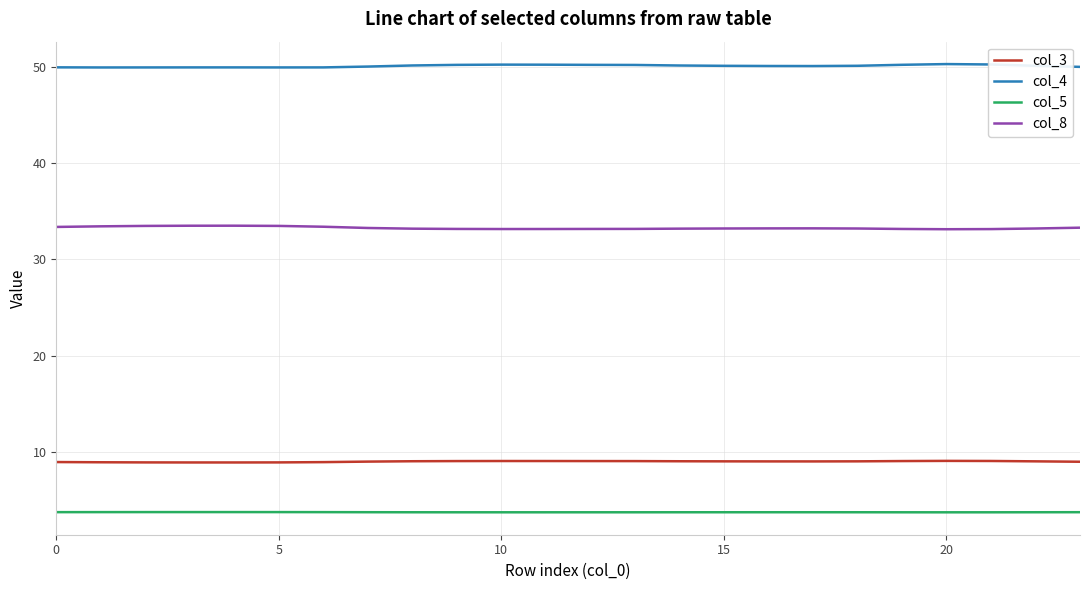

True or false: col_8 has more than 0 points higher than both neighbors.

True